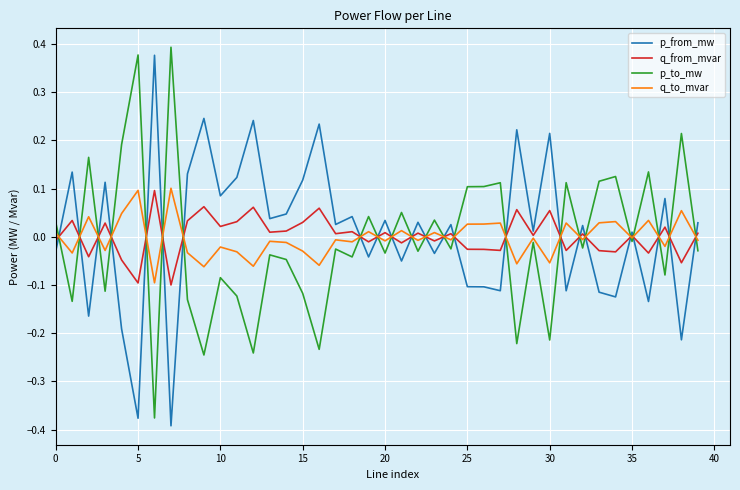

After their last crossing, which series has the higher values: q_from_mvar or p_to_mw?

q_from_mvar